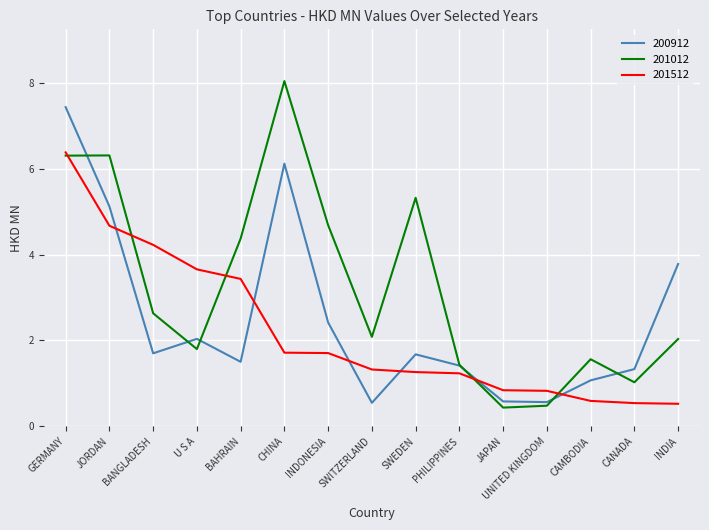

True or false: 201512 has a value of 1.2 at PHILIPPINES.

True